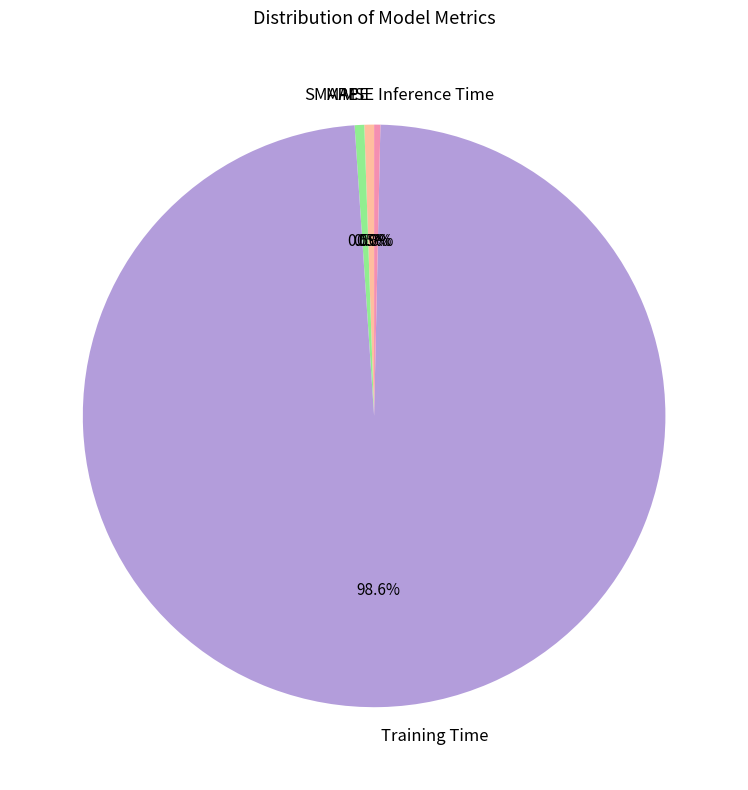

Which slice is the largest?

Training Time